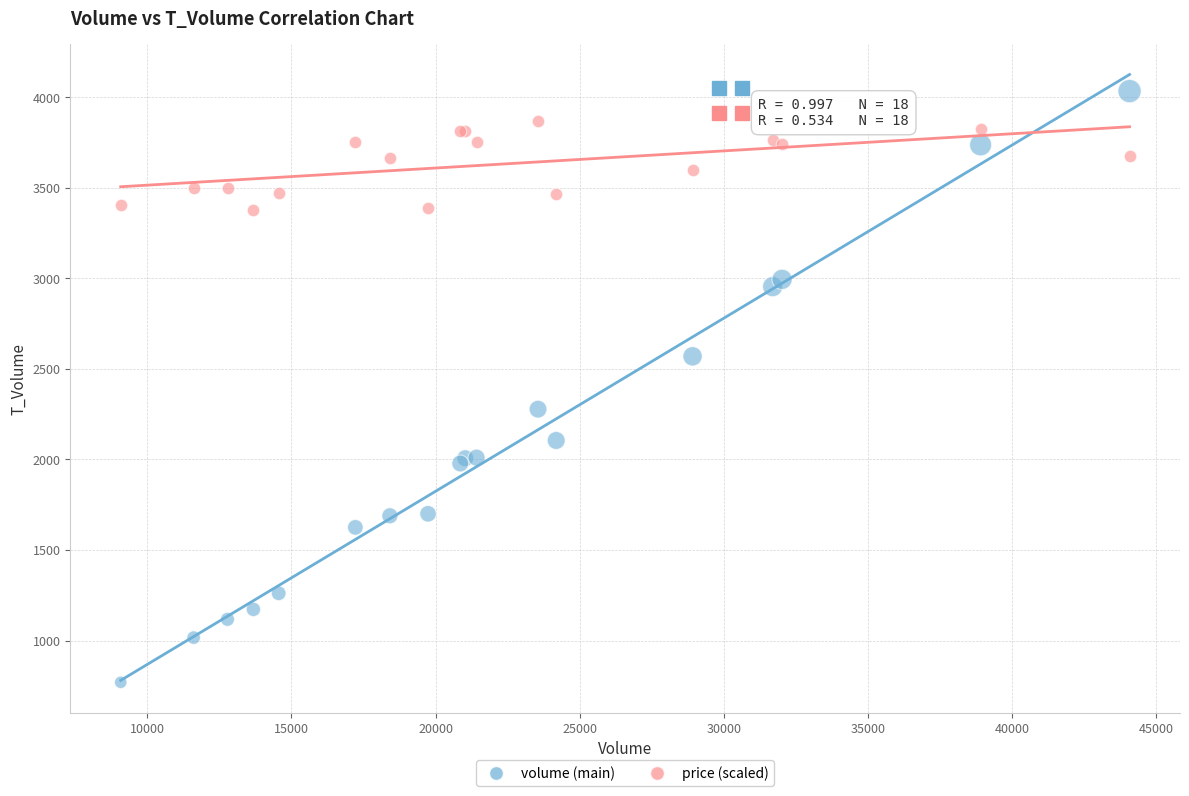

In the volume (main) series, what Y value is closest to 2402?

2278.0